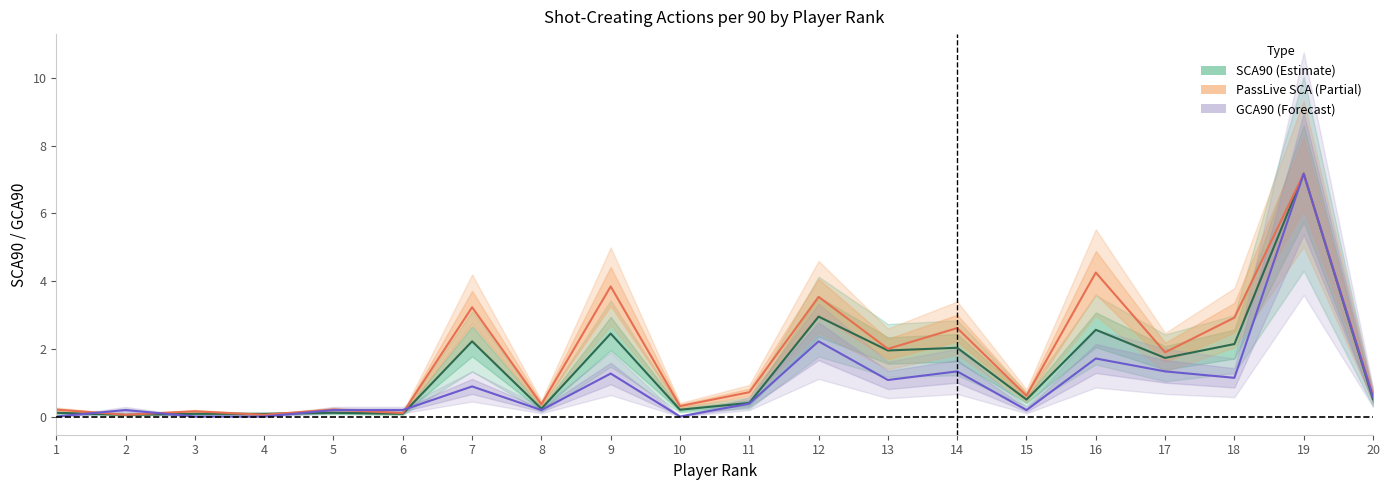

List the labels in order of SCA90 value, smallest first.

2, 3, 4, 6, 1, 5, 10, 8, 11, 15, 20, 17, 13, 14, 18, 7, 9, 16, 12, 19